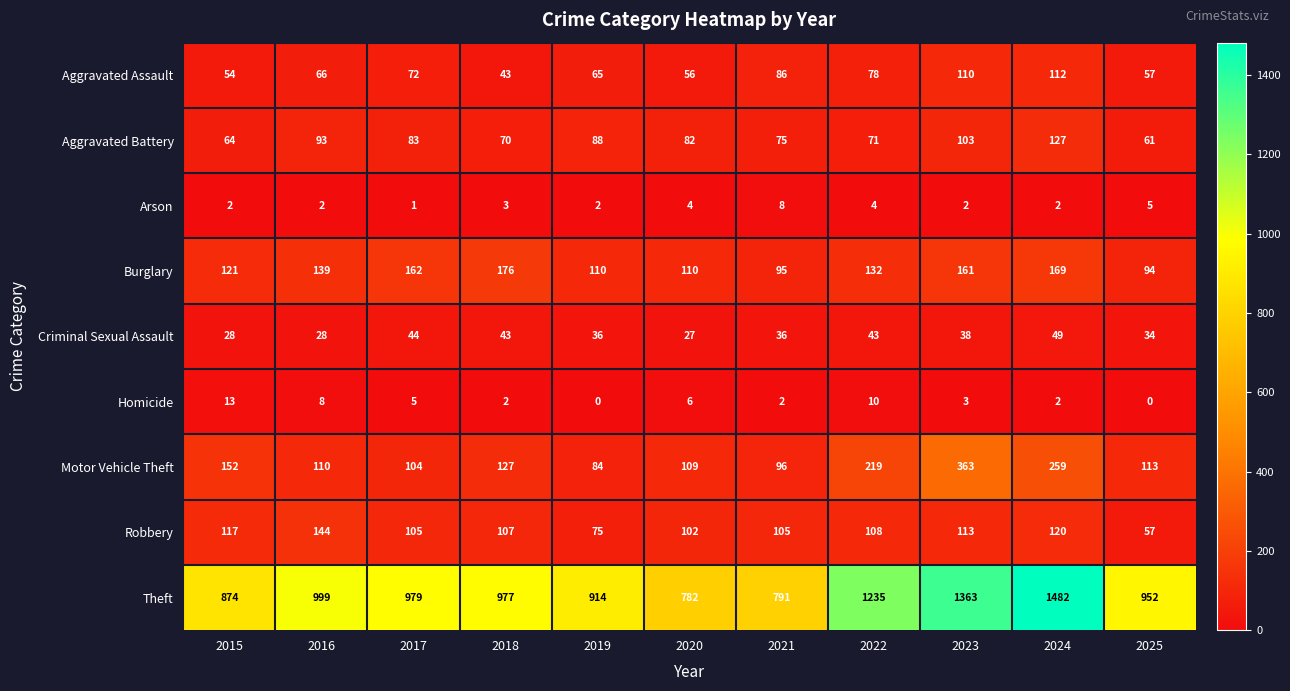

Which series changed the most between 2019 and 2024?

Theft